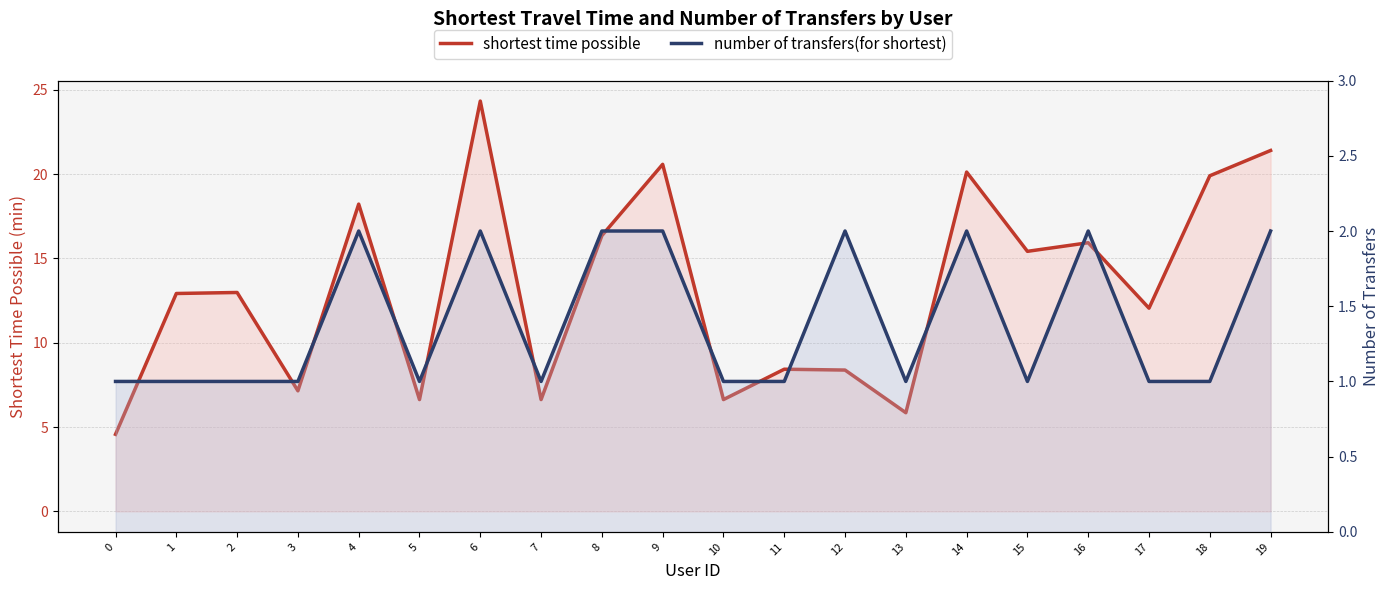

Reading left to right, list all the values displayed in this chart.

shortest time possible: 0=4.6	1=12.9	2=13.0	3=7.2	4=18.2	5=6.6	6=24.3	7=6.6	8=16.4	9=20.6	10=6.6	11=8.4	12=8.4	13=5.8	14=20.1	15=15.4	16=15.9	17=12.1	18=19.9	19=21.4
number of transfers(for shortest): 0=1.0	1=1.0	2=1.0	3=1.0	4=2.0	5=1.0	6=2.0	7=1.0	8=2.0	9=2.0	10=1.0	11=1.0	12=2.0	13=1.0	14=2.0	15=1.0	16=2.0	17=1.0	18=1.0	19=2.0